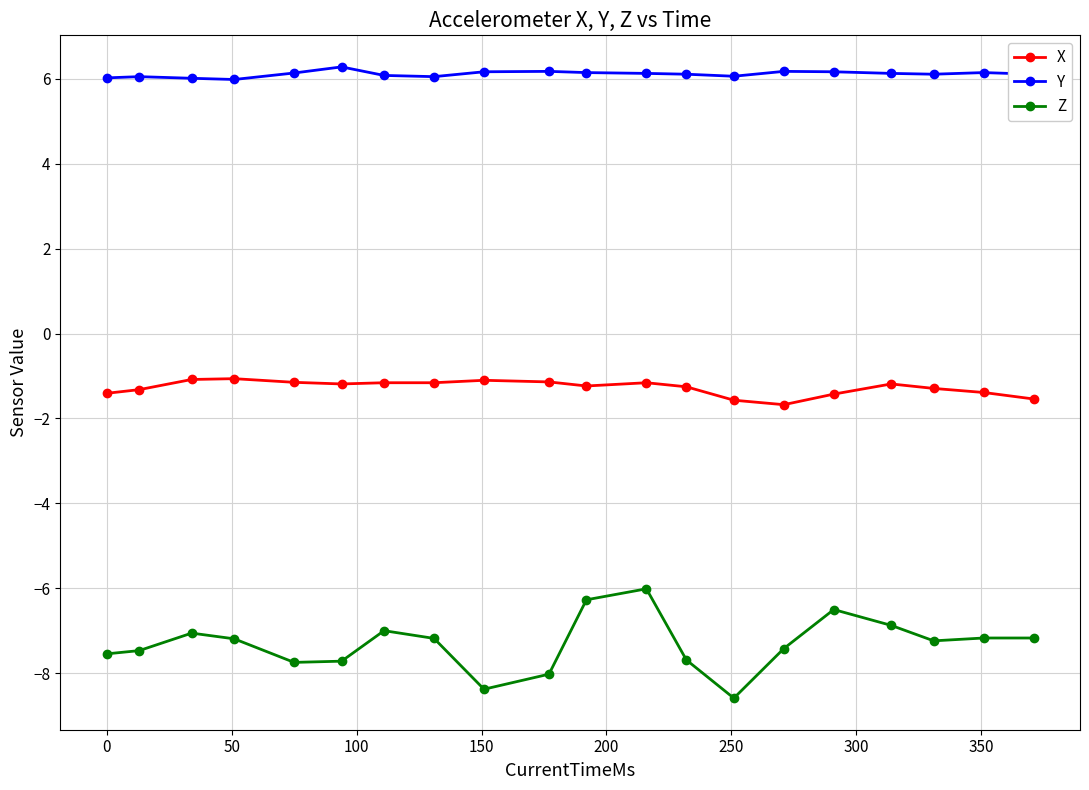

What is the smallest value displayed?

-8.6